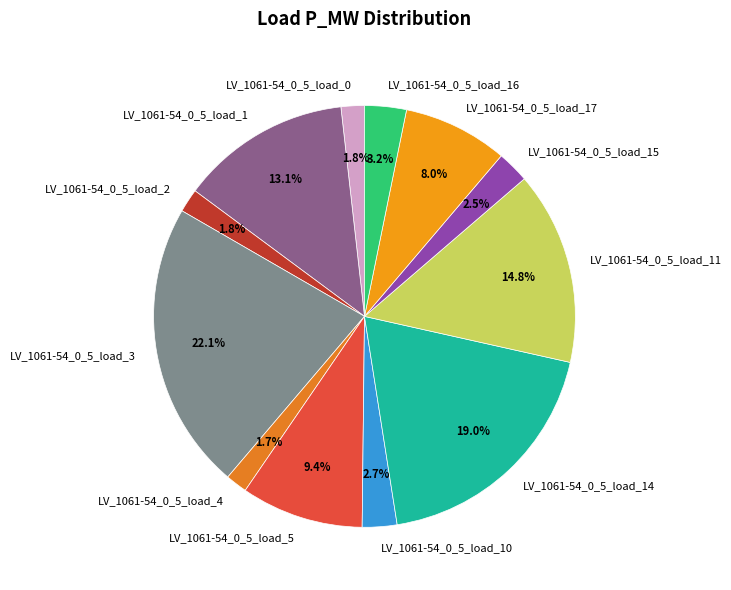

Is there any slice that represents more than half of the pie?

No